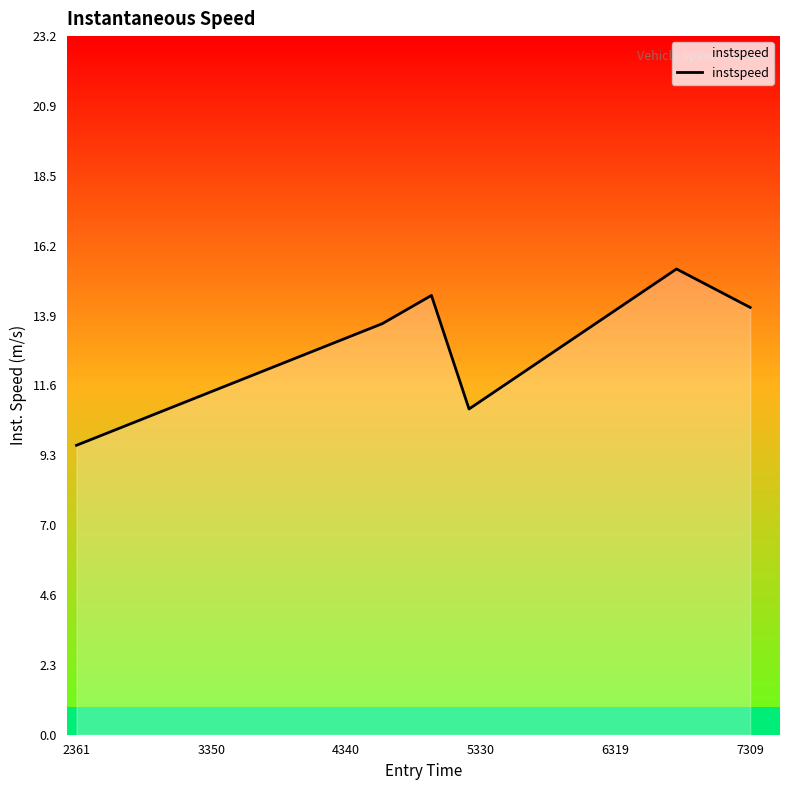

What is the minimum value shown in the chart?

9.6